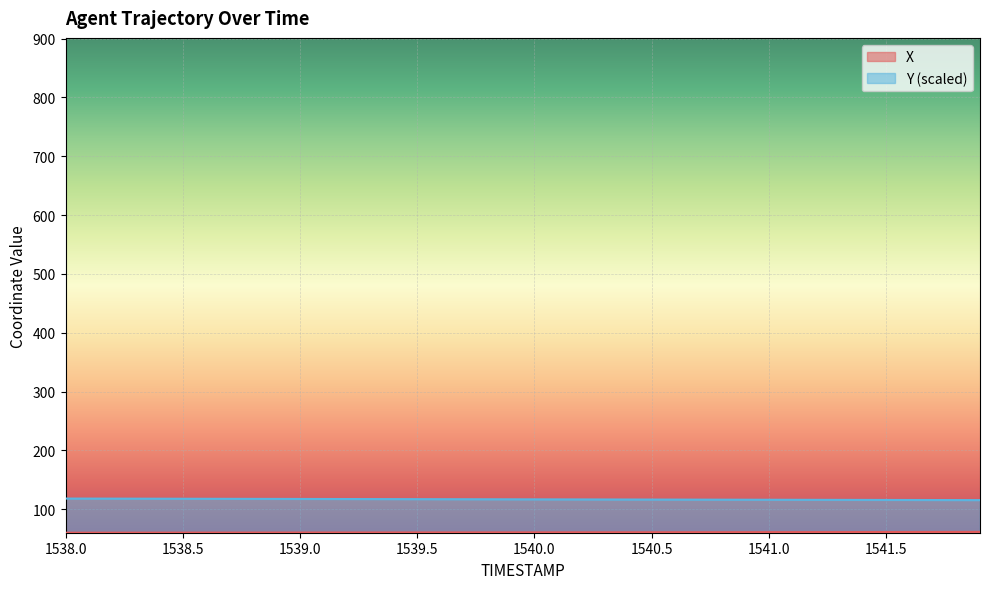

What is the difference between the second highest and minimum values in the X series?

1.3